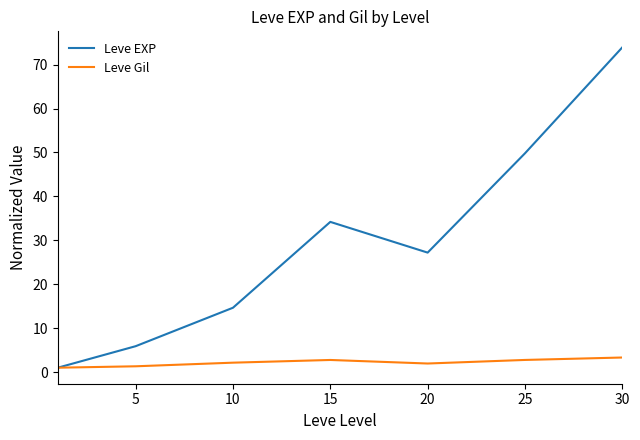

Rank the series by their maximum value, from highest to lowest.

Leve EXP, Leve Gil